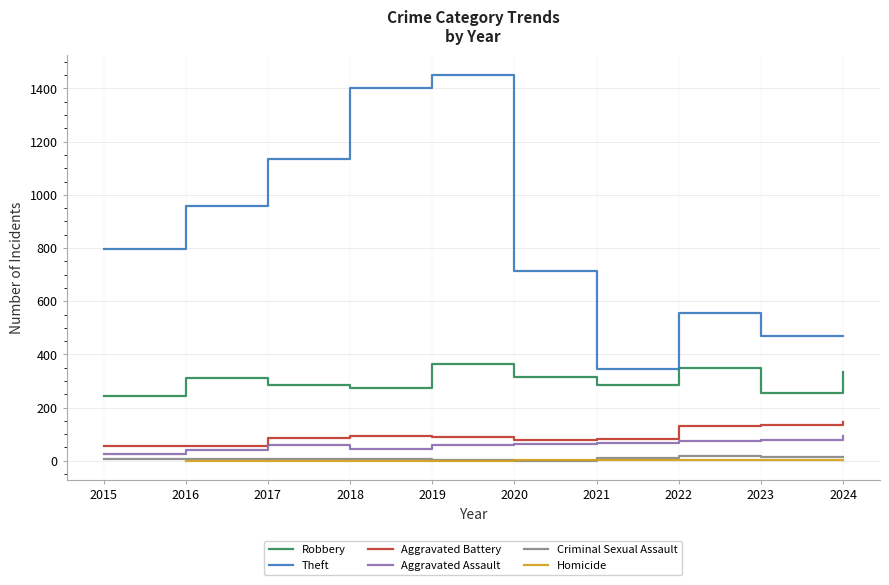

What are all the series names shown in the legend?

Robbery, Theft, Aggravated Battery, Aggravated Assault, Criminal Sexual Assault, Homicide